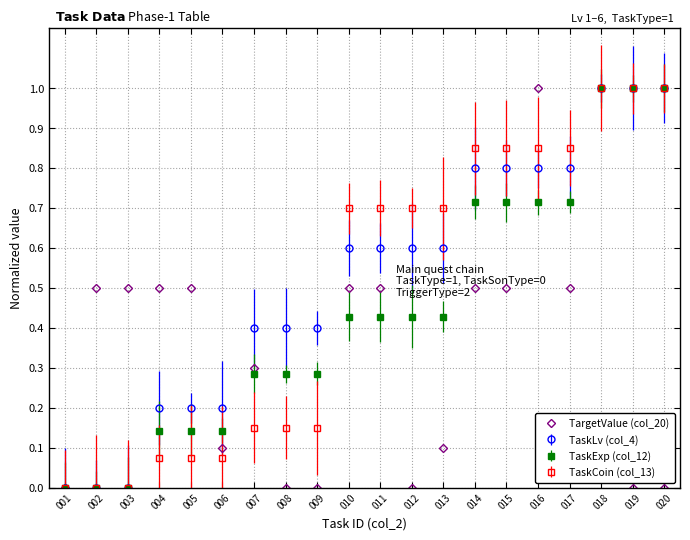

Is the value of TargetValue (col_20) at 016 greater than the value of TaskCoin (col_13) at 011?

Yes